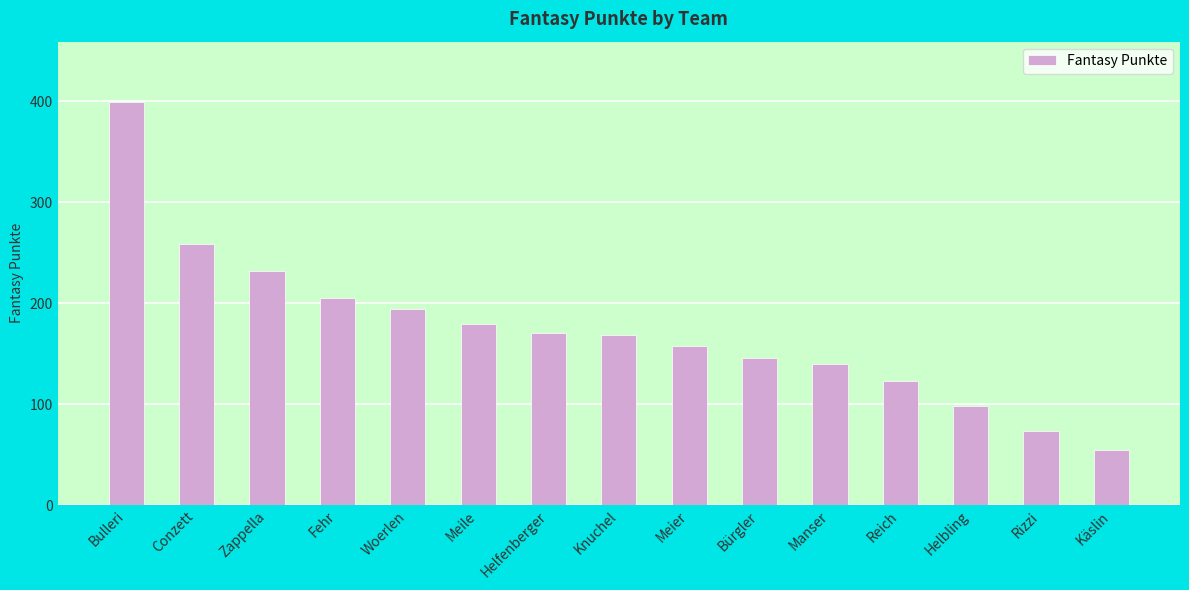

What is the label of the 10th bar from the right?

Meile